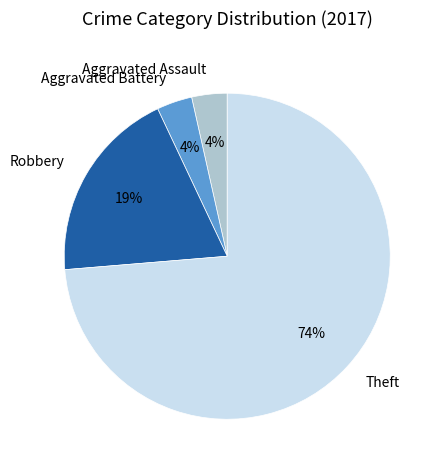

Is there a majority slice in this chart?

Yes